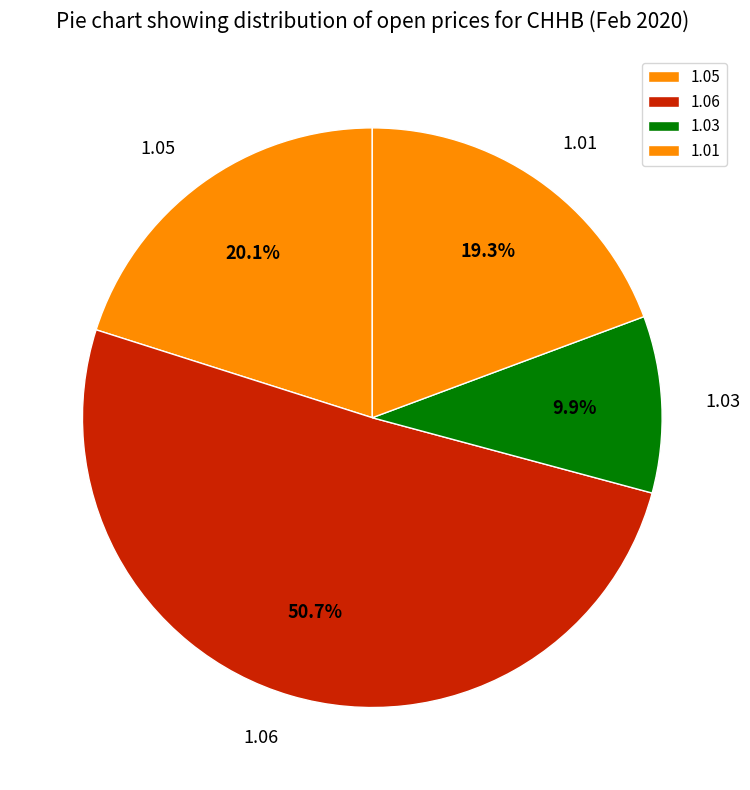

Does any single category account for the majority?

Yes